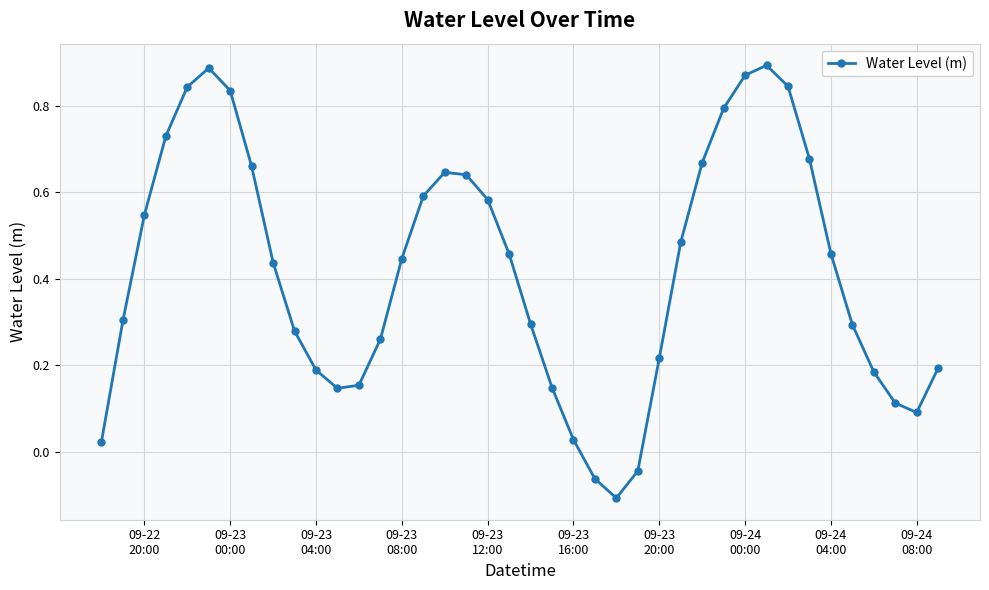

True or false: there are more than 0 points higher than both neighbors.

True